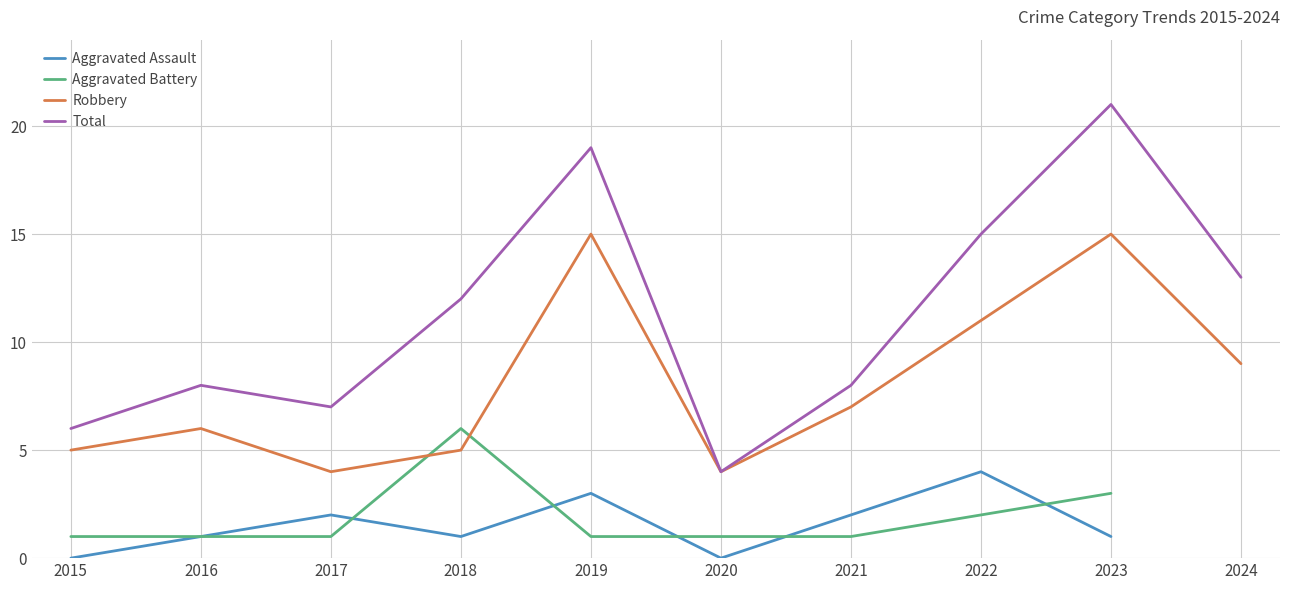

Where does the Total series first go above 12?

2019